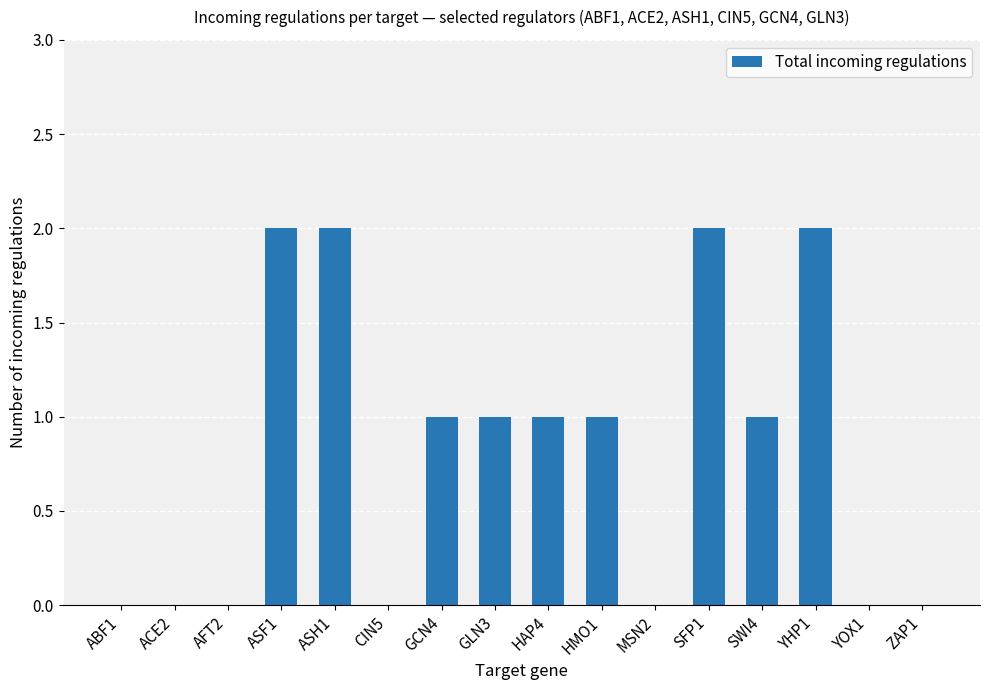

Are the bars horizontal?

No